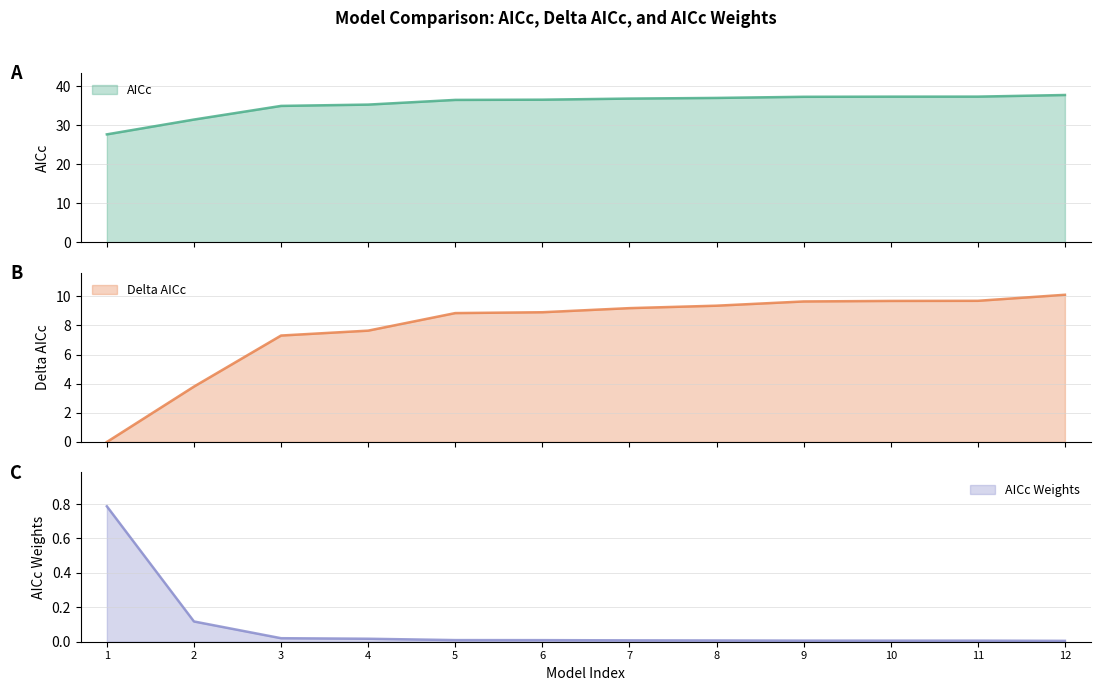

Rank the series by their maximum value, from lowest to highest.

AICc Weights, Delta AICc, AICc